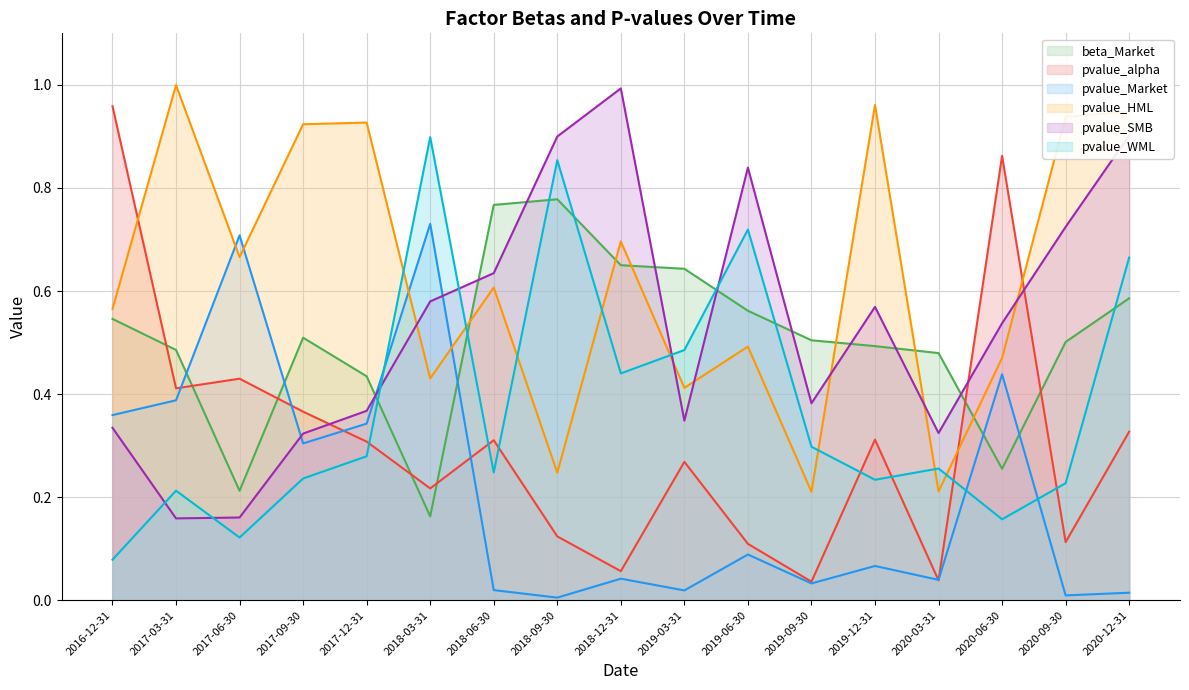

How many data points does each series have?

17